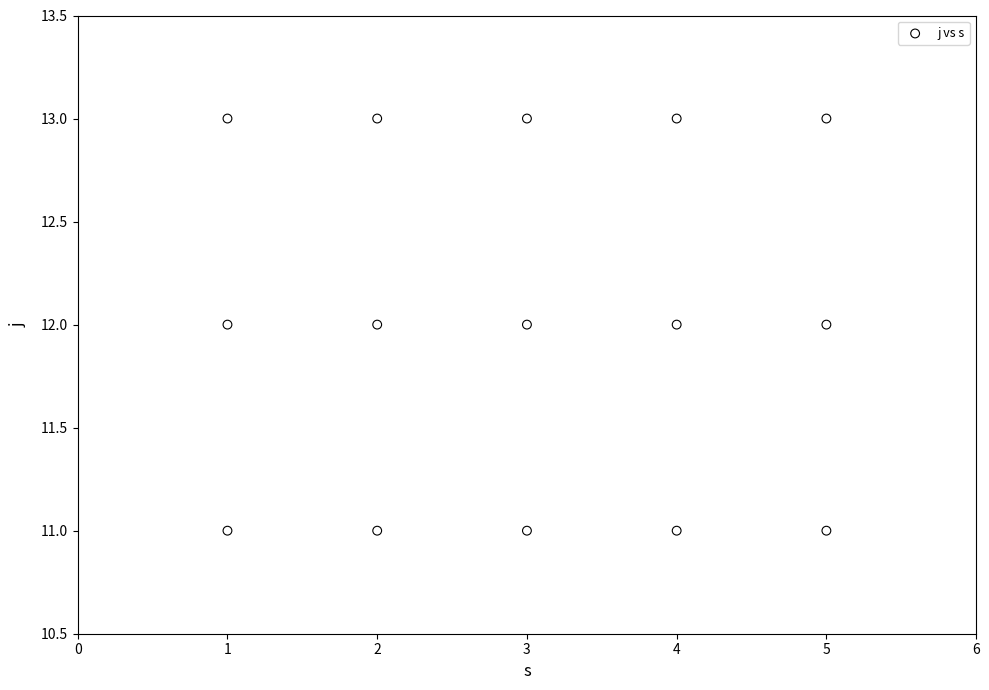

What is the range of X values (max minus min)?

4